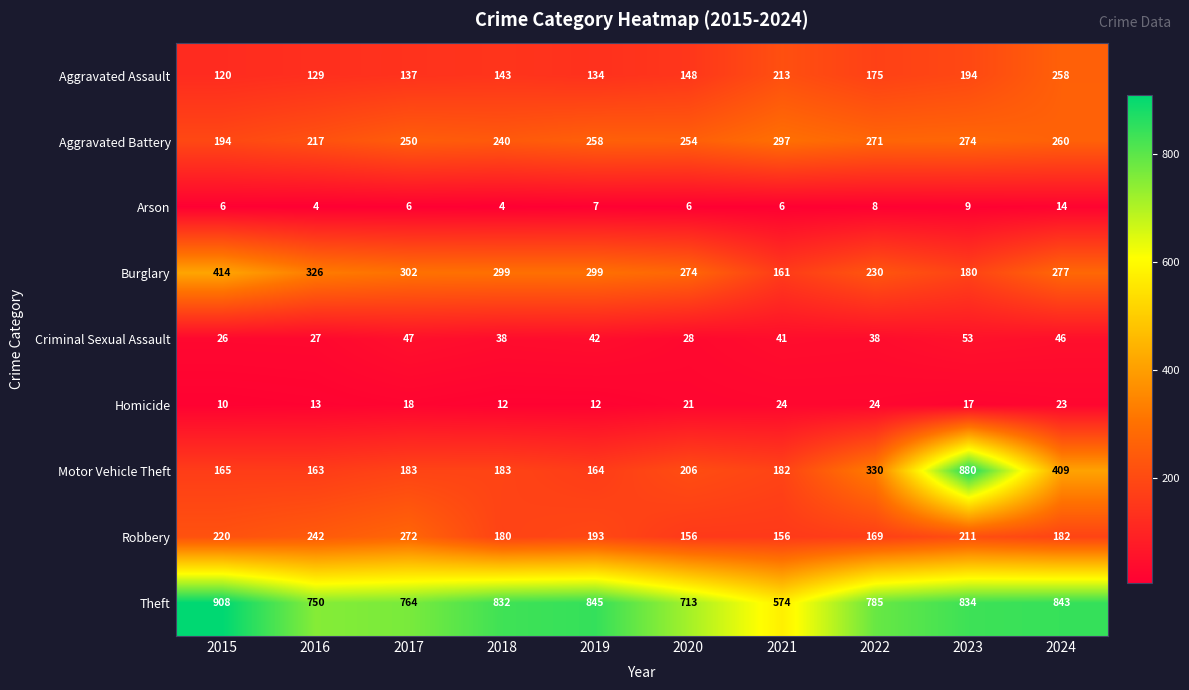

How many data points does each series have?

10